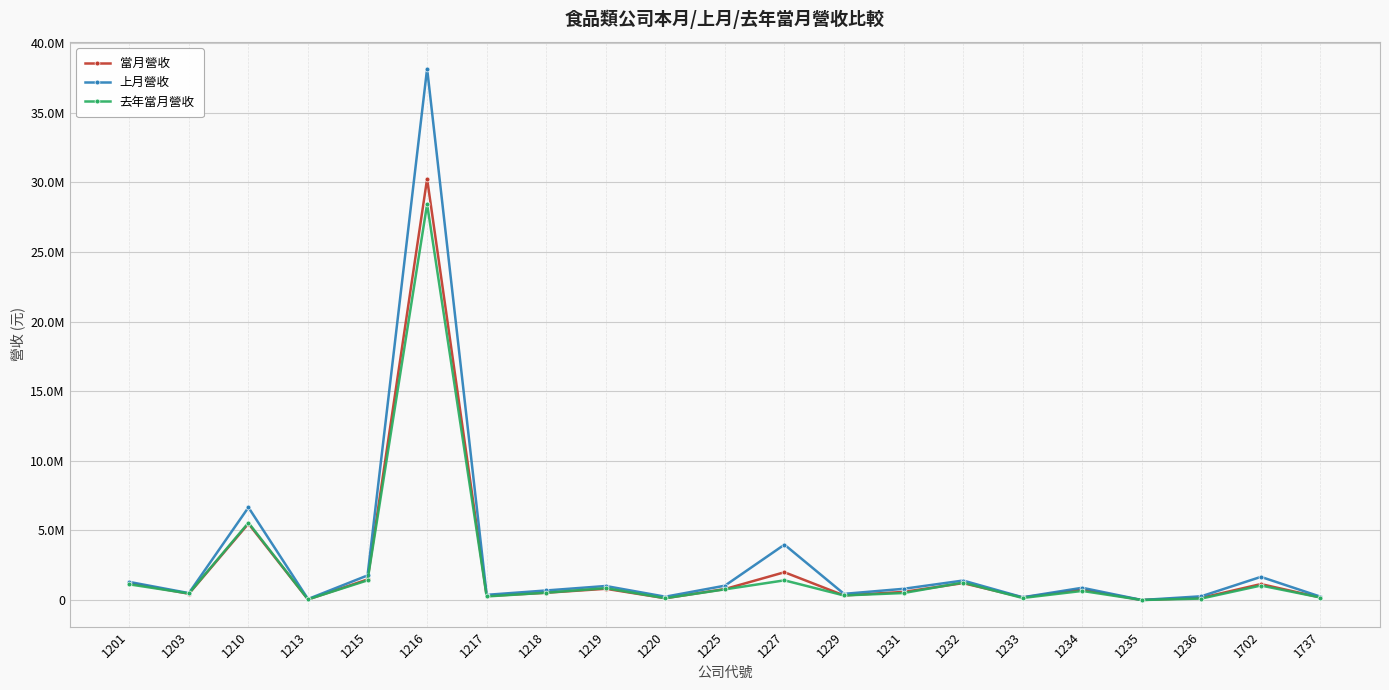

The 去年當月營收 series shows 106142 at 1236. True or false?

True